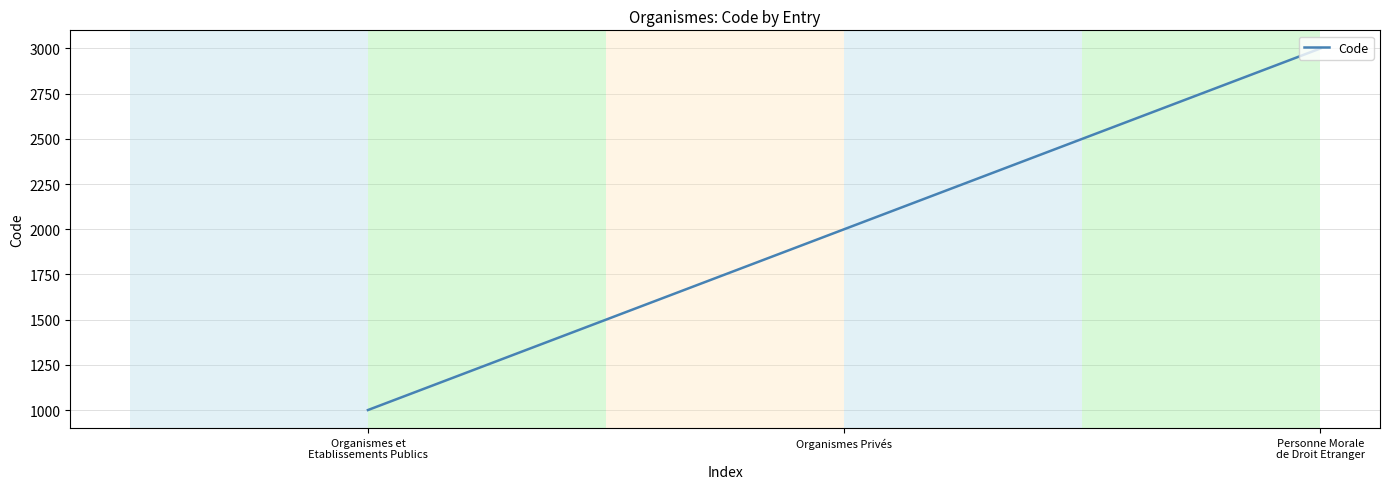

Reading left to right, transcribe all the data shown in this chart.

1000	2000	3000